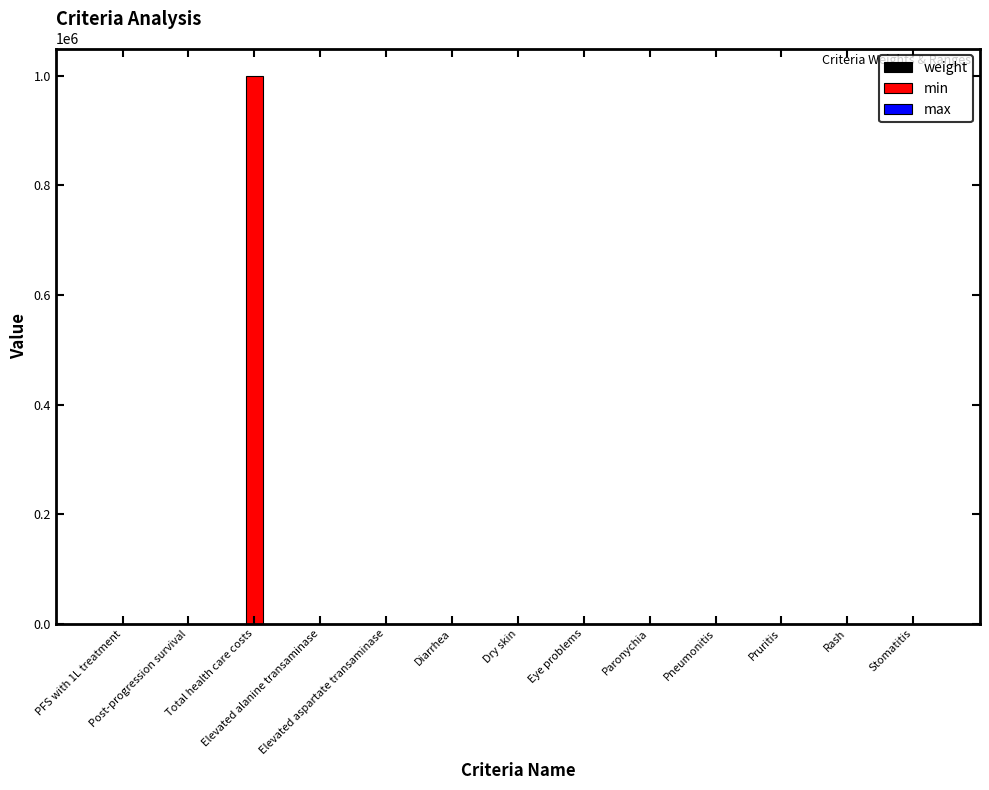

What is the greatest value displayed?

1000000.0